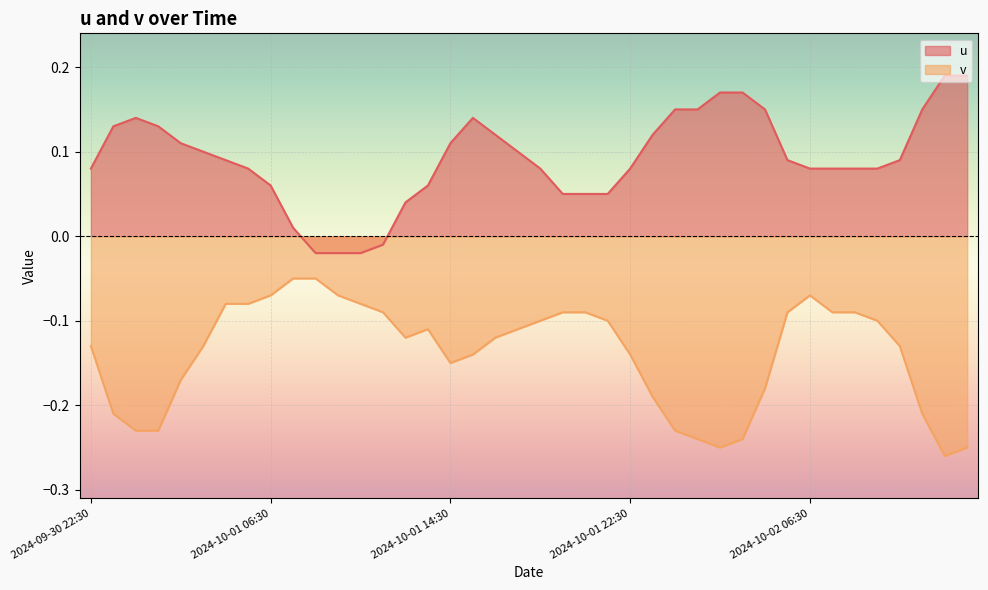

Does the chart display data point markers on the line(s)?

No